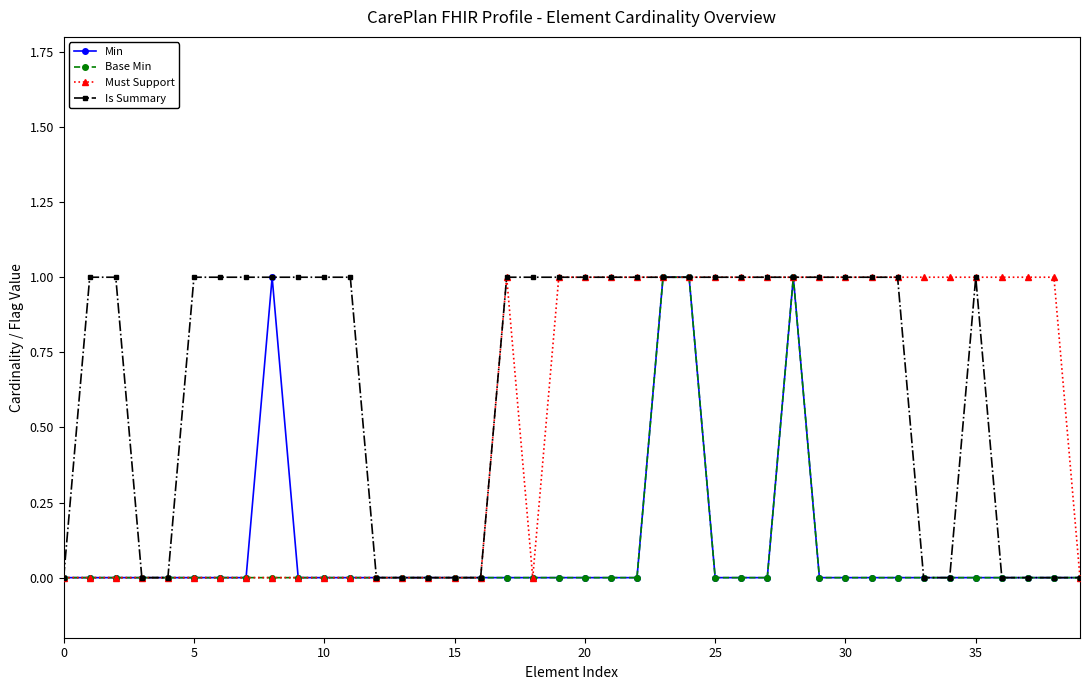

Which series has the largest total across all categories?

Is Summary